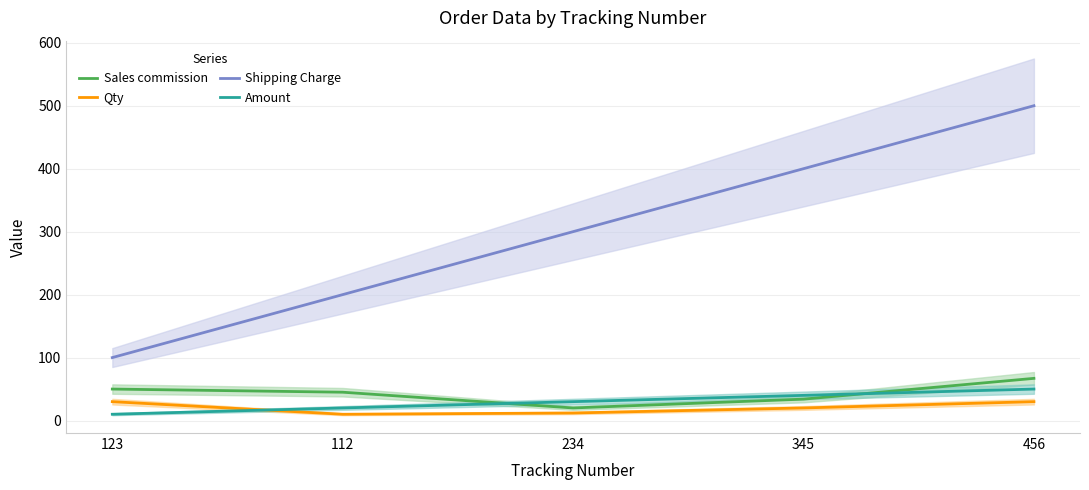

Reading right to left, what are all the values shown in this chart?

Sales commission: 67	34	20	45	50
Qty: 30	20	12	10	30
Shipping Charge: 500	400	300	200	100
Amount: 50	40	30	20	10